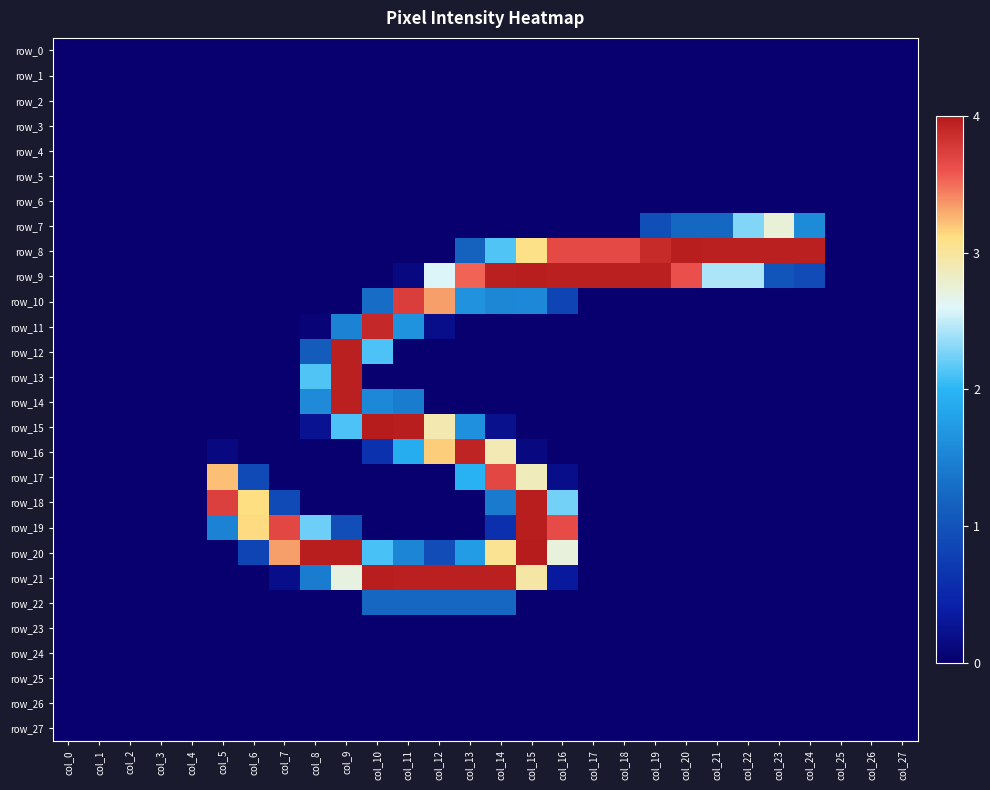

List the labels in order of row_12 value, largest first.

col_9, col_10, col_8, col_0, col_1, col_2, col_3, col_4, col_5, col_6, col_7, col_11, col_12, col_13, col_14, col_15, col_16, col_17, col_18, col_19, col_20, col_21, col_22, col_23, col_24, col_25, col_26, col_27